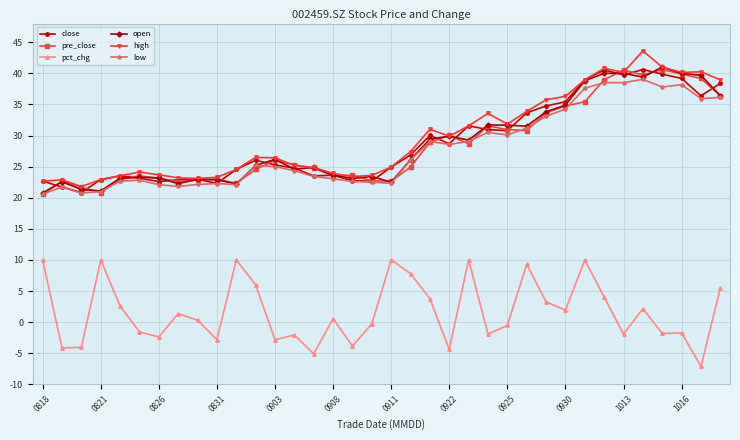

What are all the series names shown in the legend?

close, pre_close, pct_chg, open, high, low